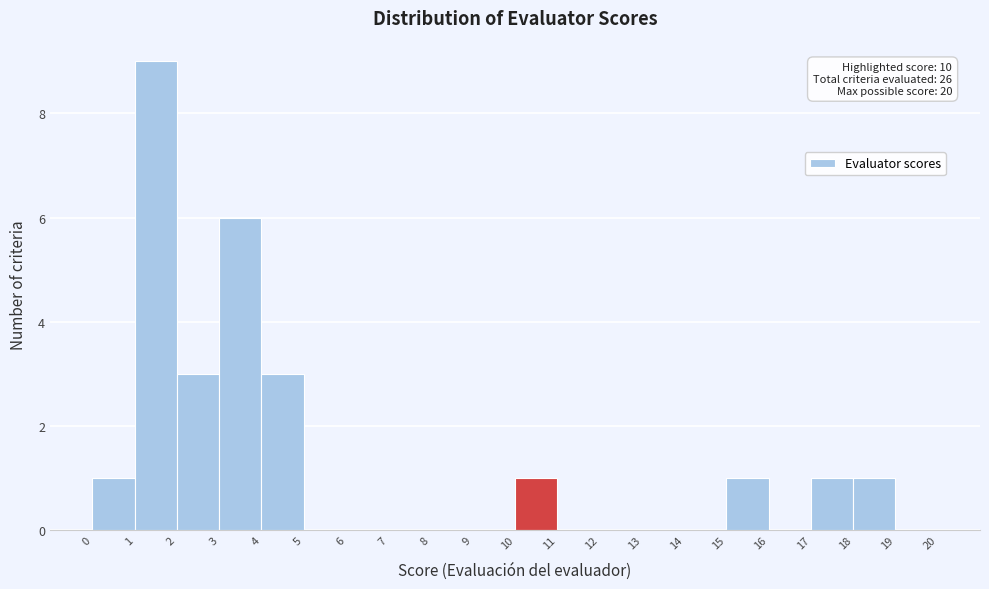

Over which range of the x-axis is the bar tallest?

1 to 2